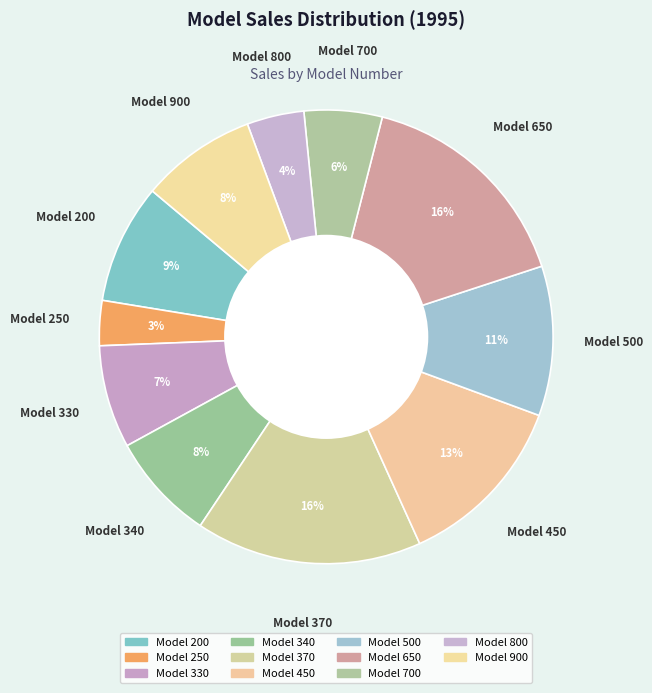

Is there a majority slice in this chart?

No